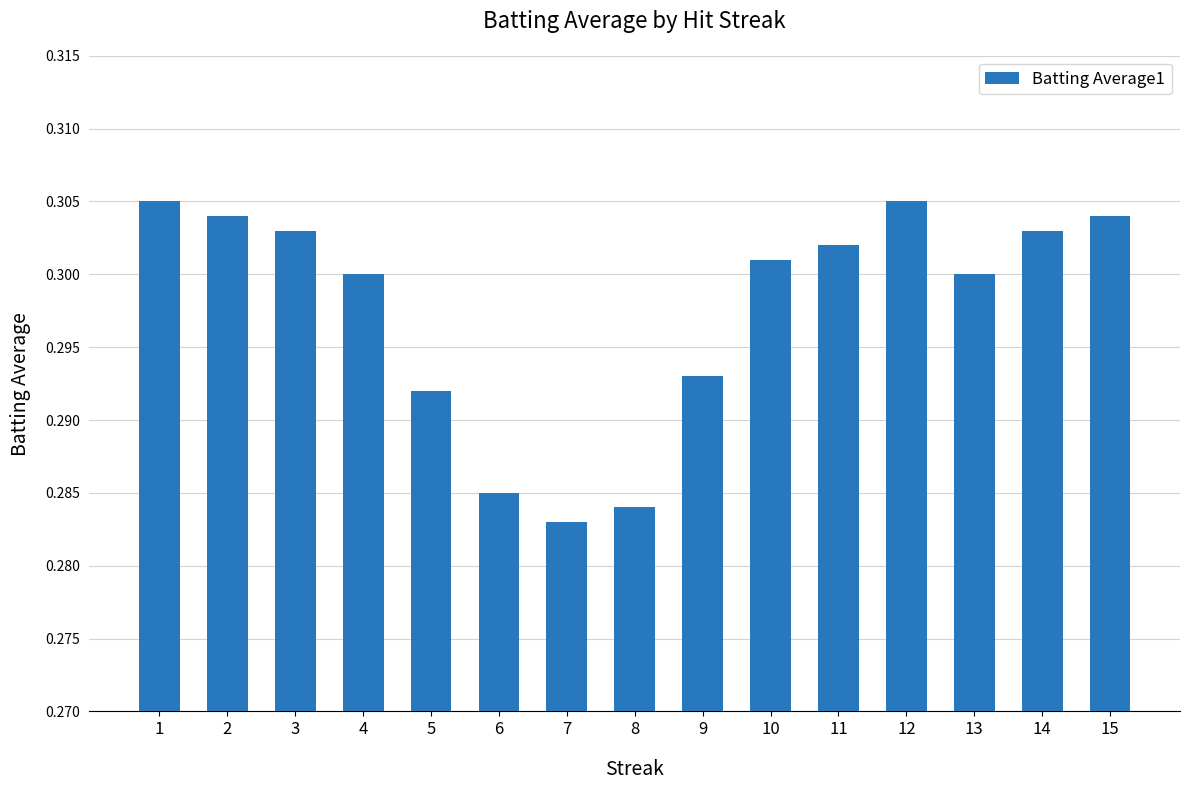

The value at 4 is 0.1. True or false?

False